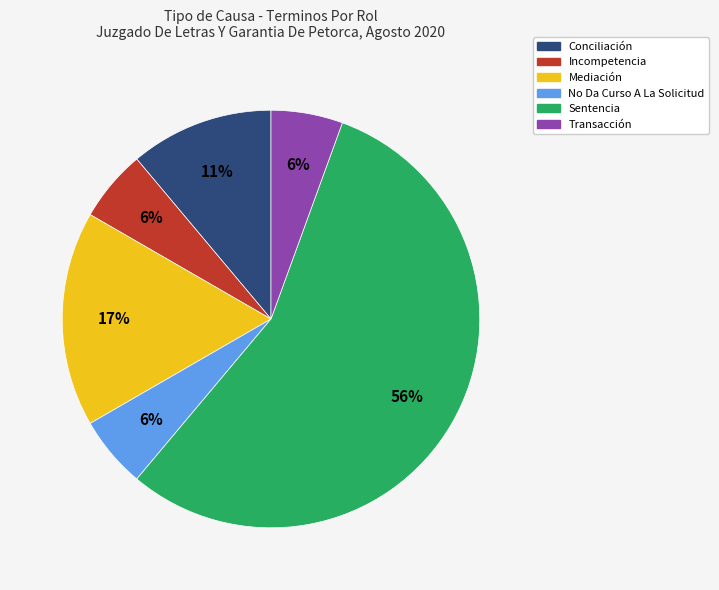

Combined, do Mediación and Sentencia account for over 50%?

Yes